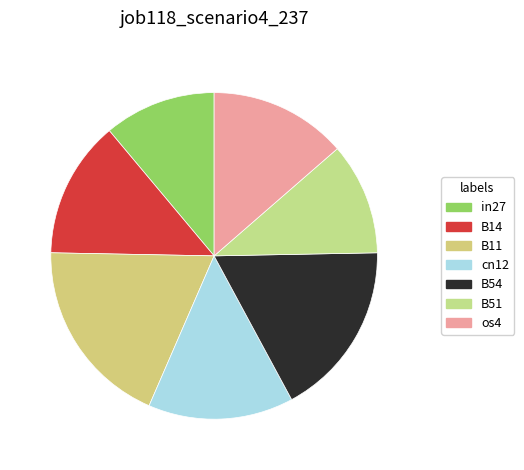

What is the change in value from B54 to B51?

-0.1